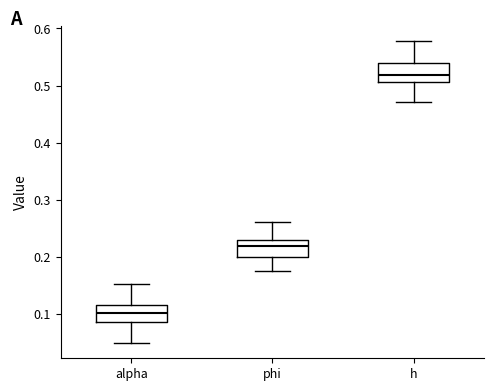

Which box has the highest median line?

h